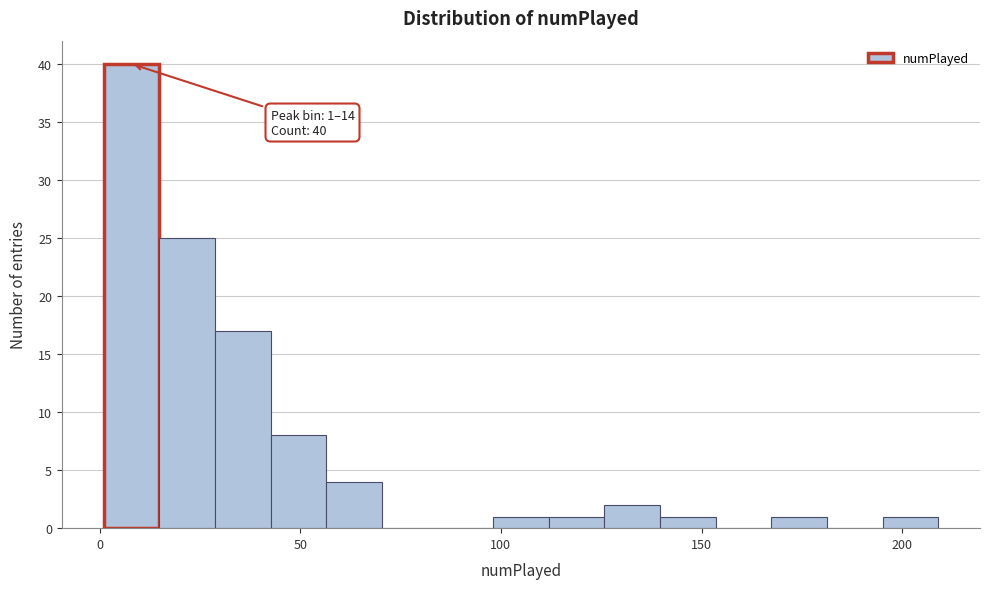

Around what value on the x-axis is the tallest bar? Give the approximate position of its centre, as read against the axis.

10